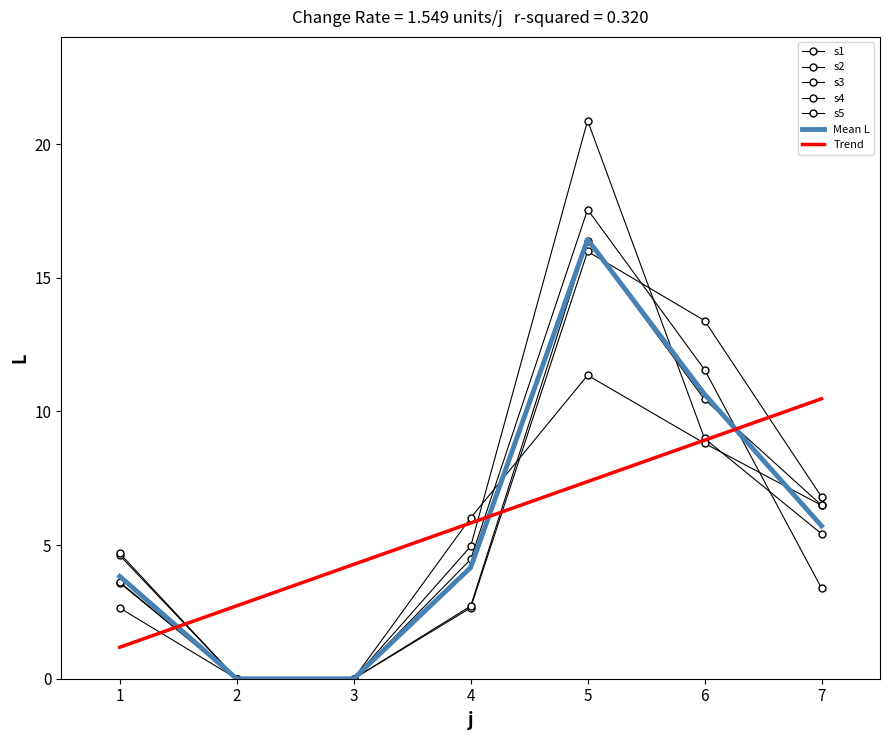

In s3, how many points are higher than both neighbors (excluding endpoints)?

1